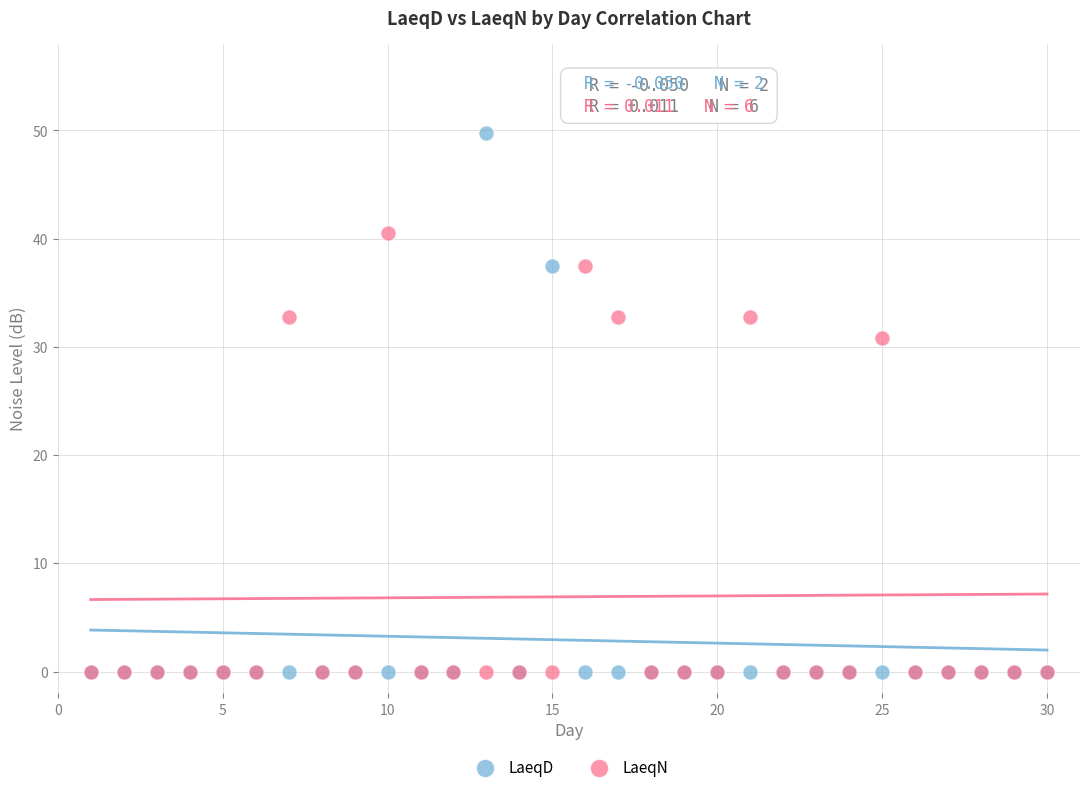

Across all series, what Y value is closest to 24?

30.8